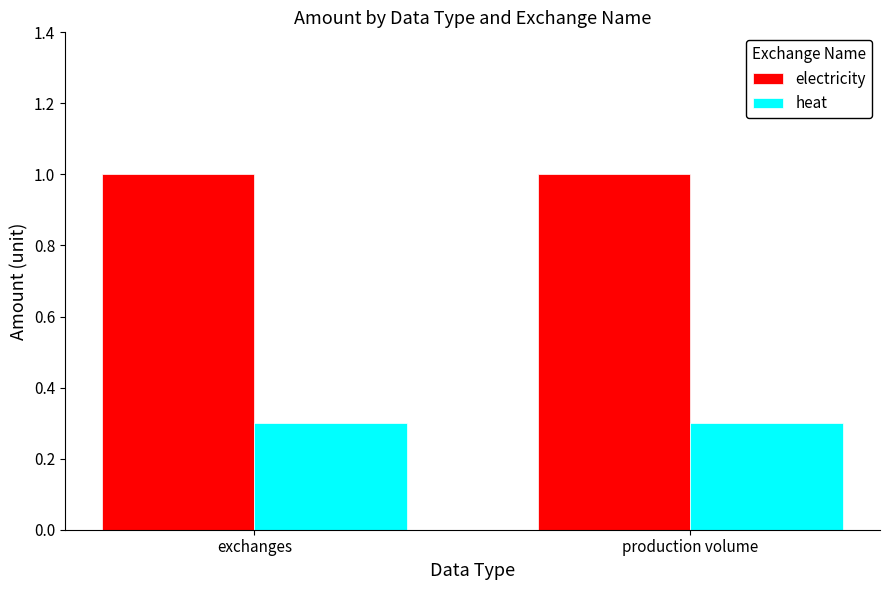

The value of heat at exchanges is 0.3. True or false?

True